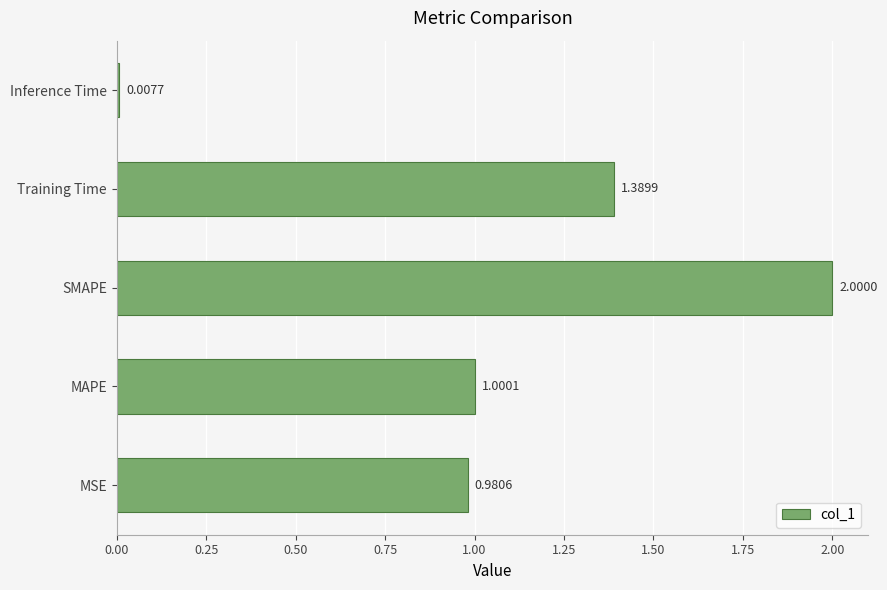

Rank the categories by value from lowest to highest.

Inference Time, MSE, MAPE, Training Time, SMAPE